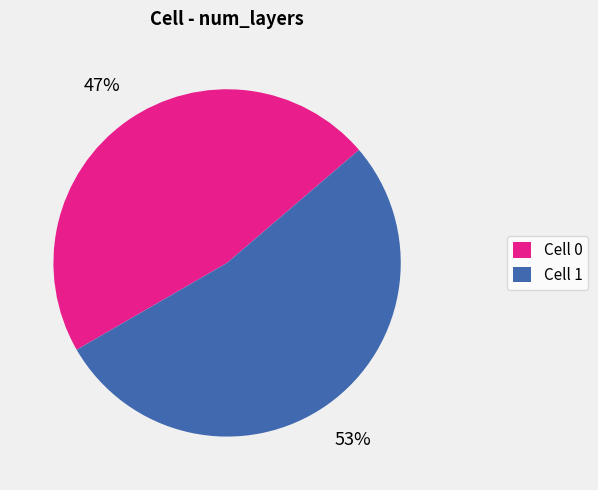

Is the sum of Cell 0 and Cell 1 greater than half?

Yes